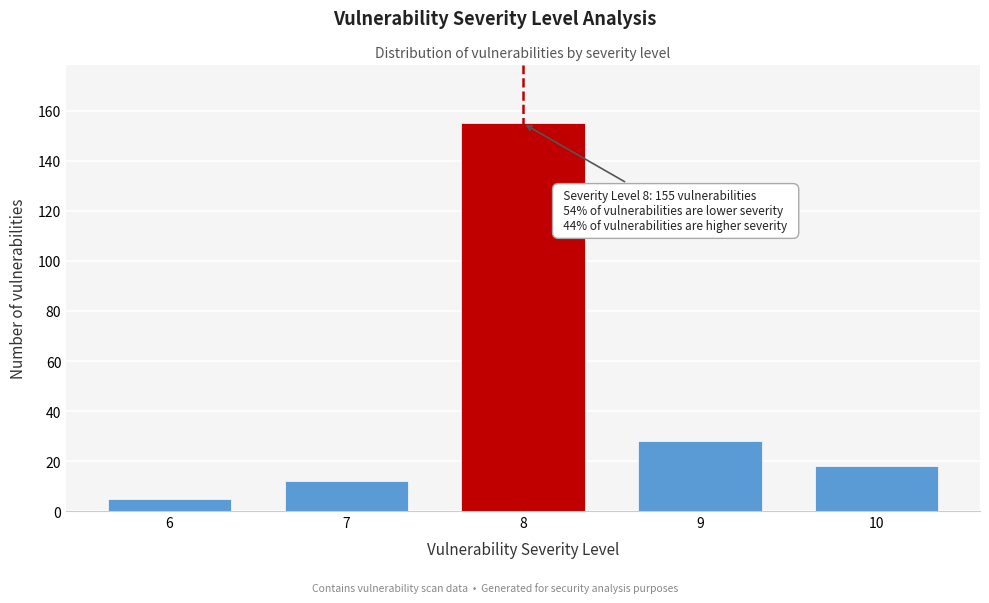

Reading left to right, what are all the values shown in this chart?

5	12	155	28	18